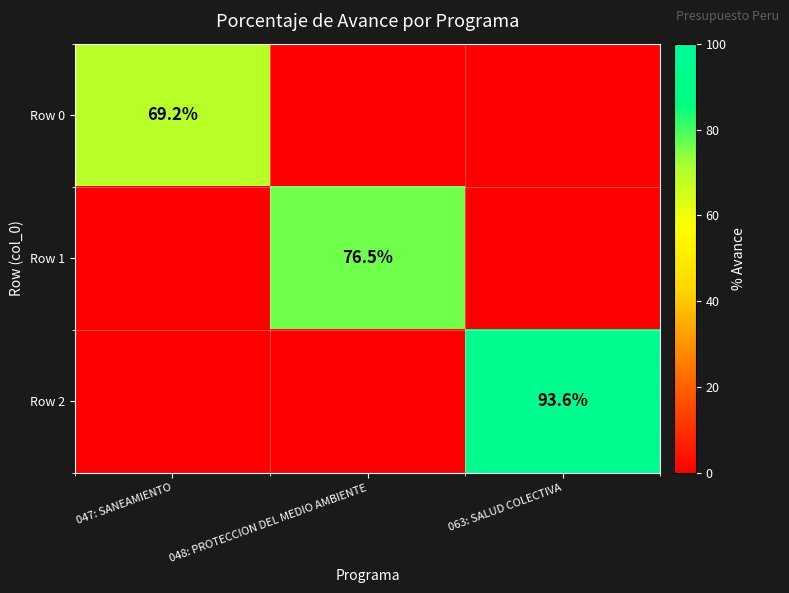

At how many categories does at least one series exceed 79?

1